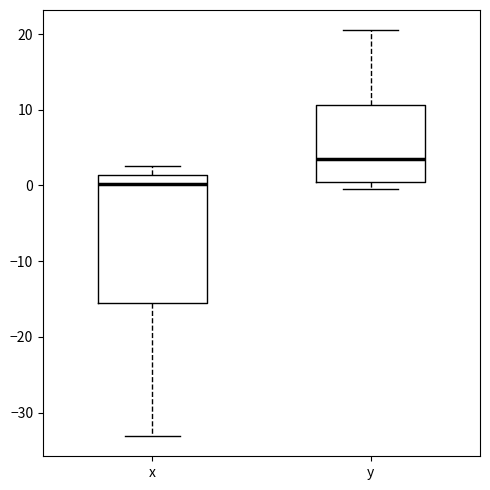

Which box's median line is the lowest?

x